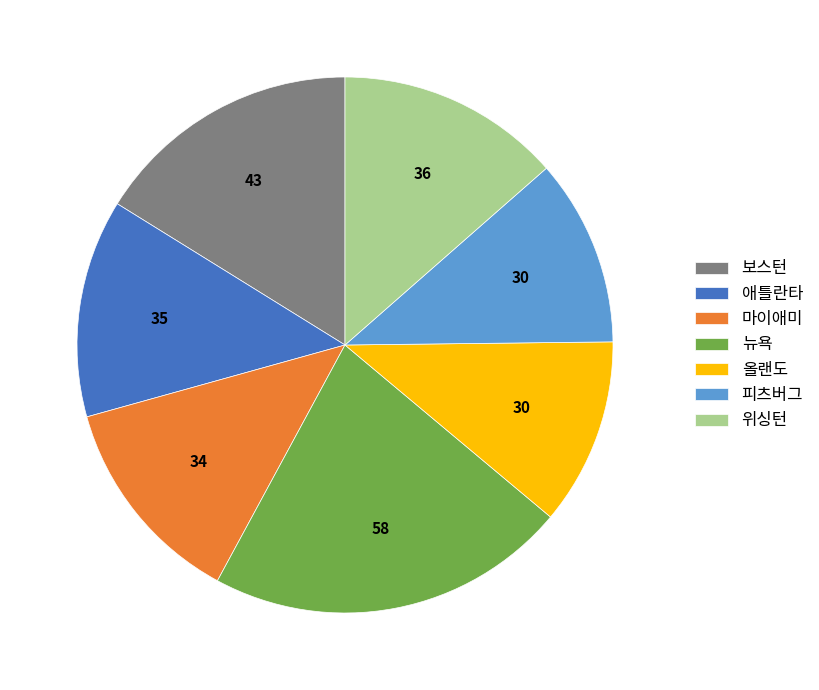

Does 피츠버그 account for over 50% of the chart?

No